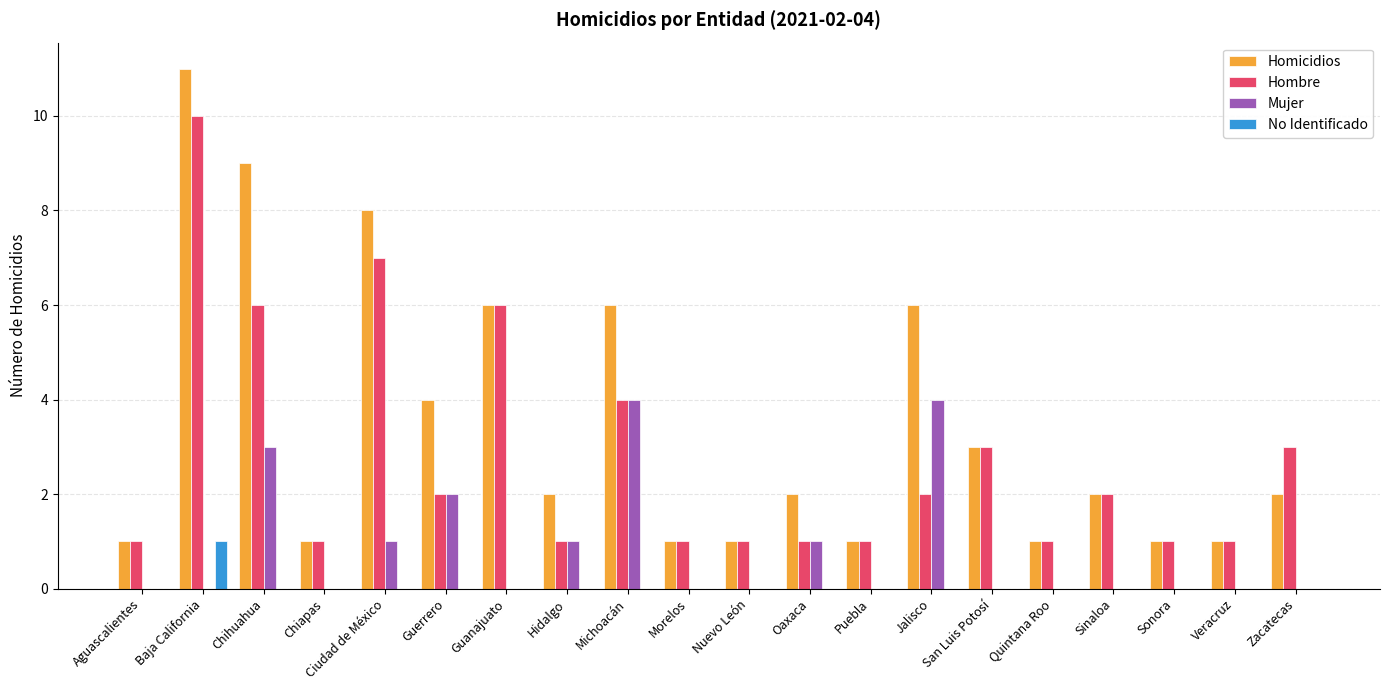

What is the average value of the Hombre series?

3